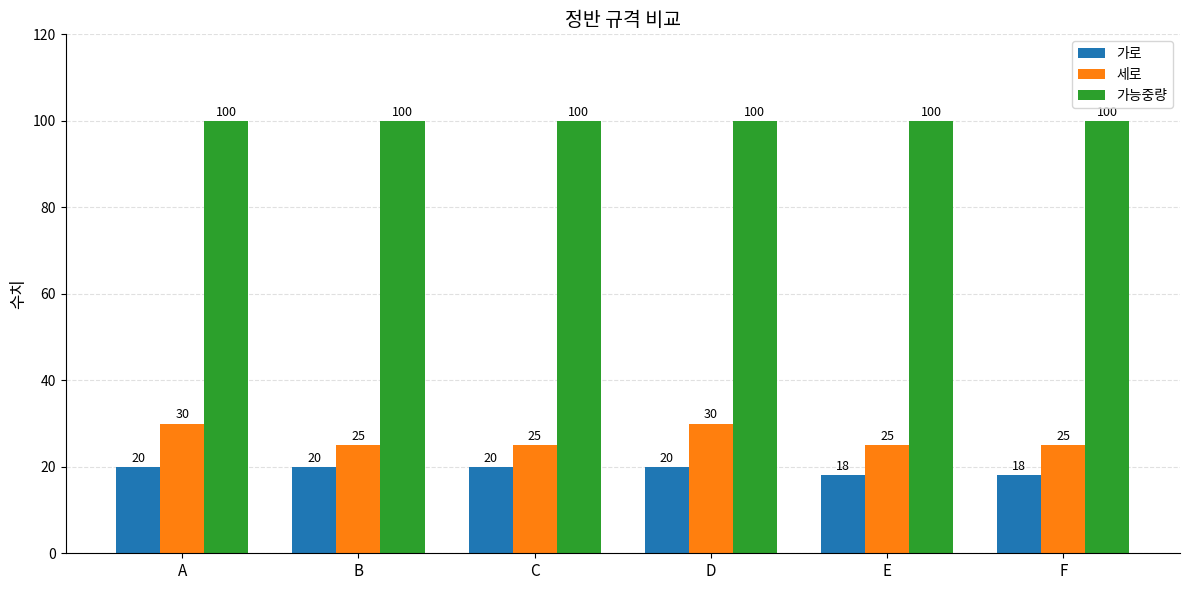

Between A and B, which series saw the biggest shift?

세로